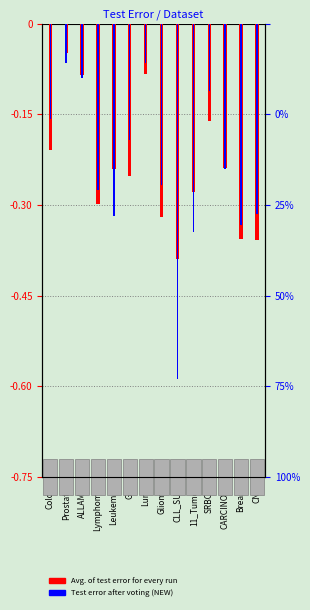

The Test error after voting (NEW) series shows -0.1 at Prostate. True or false?

True